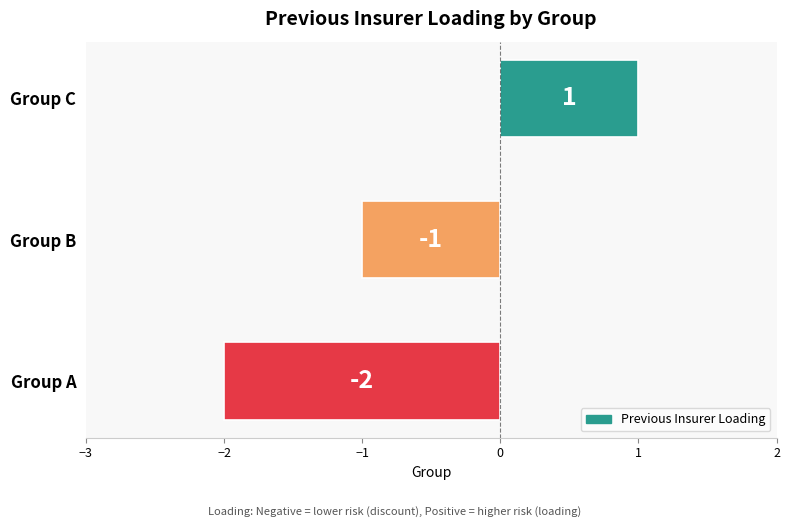

Rank the categories by value from lowest to highest.

Group A, Group B, Group C